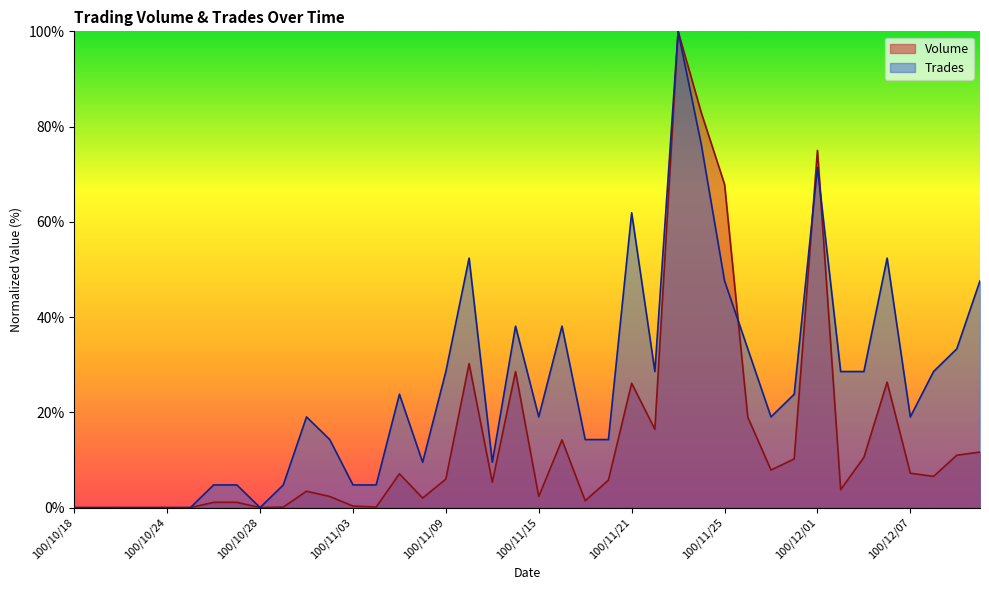

How many intersections are there between Trades and Volume?

3